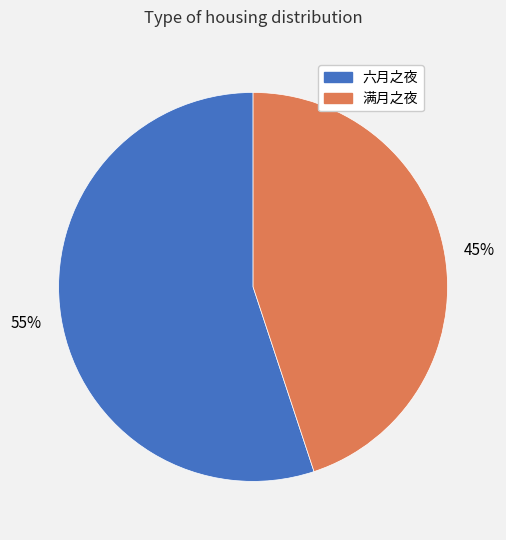

To the nearest percent, what is the combined percentage of 满月之夜 and 六月之夜?

100%